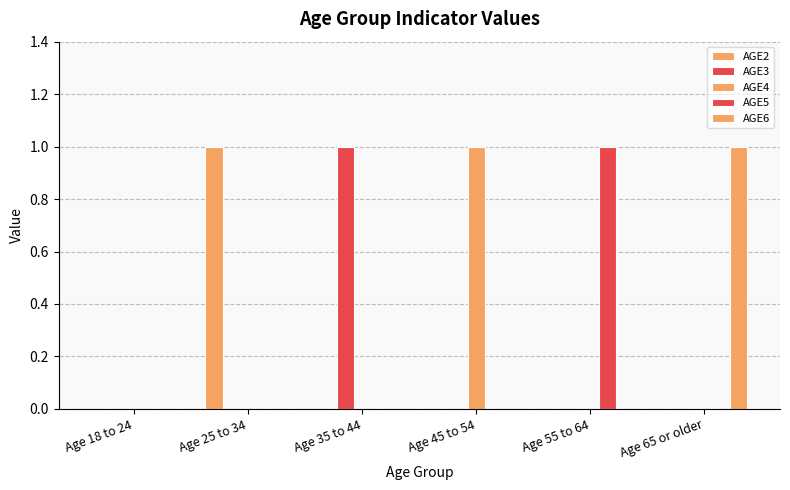

What is the greatest value displayed?

1